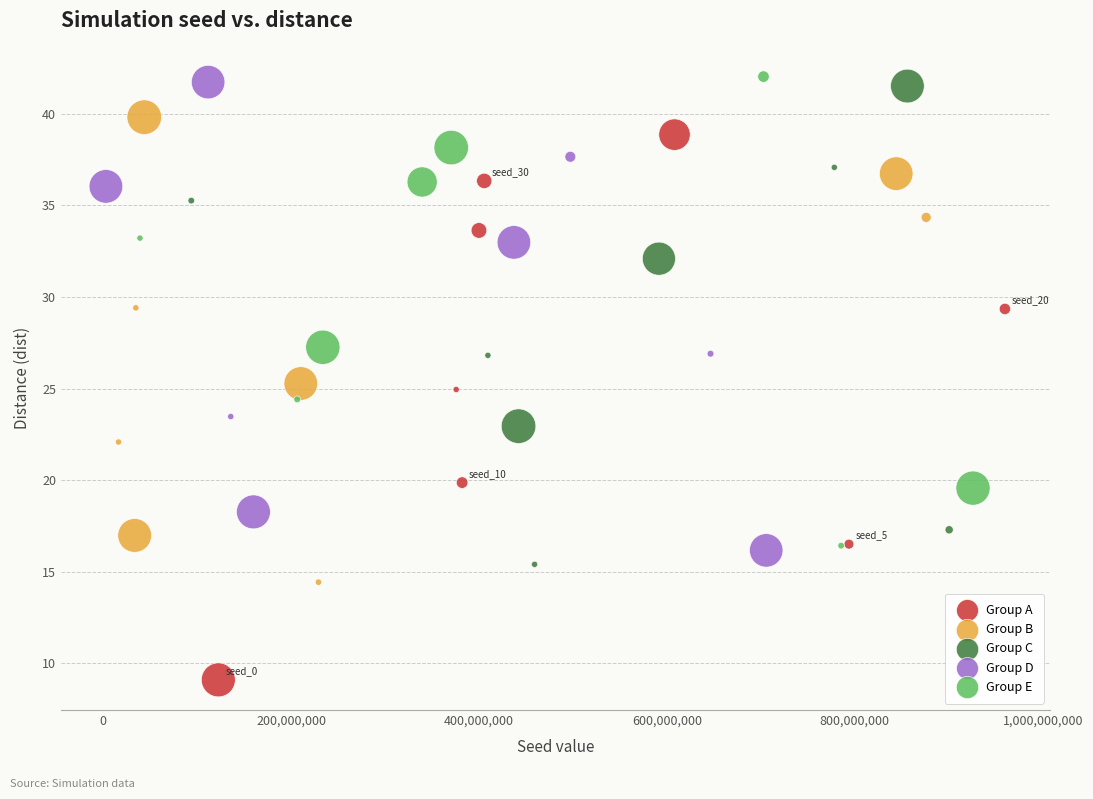

Which series reaches the minimum Y coordinate?

Group A